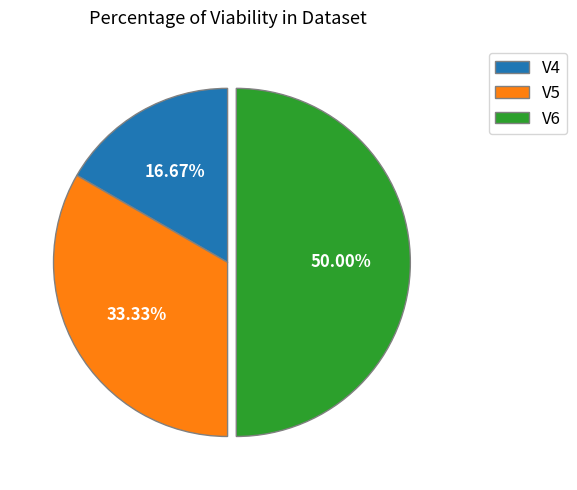

To the nearest percent, what portion does V6 represent?

50%